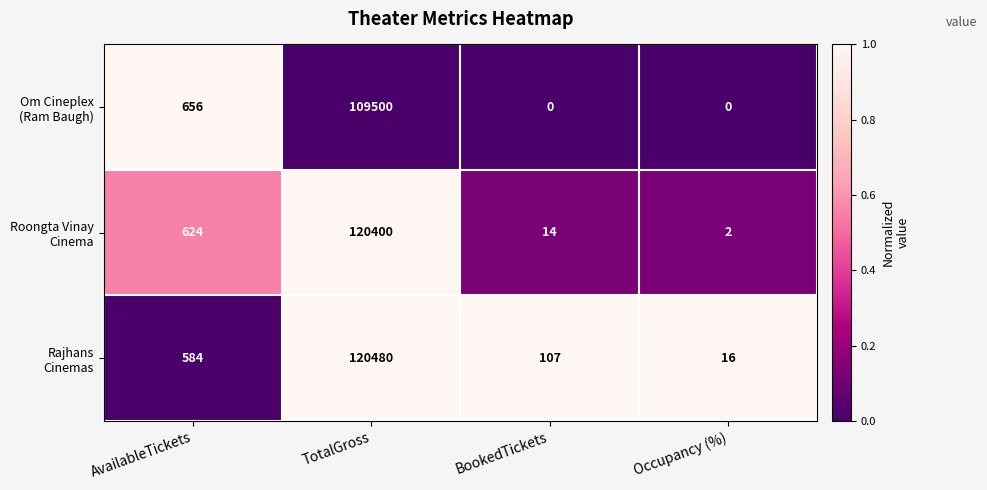

Which label corresponds to the largest value in the chart?

TotalGross